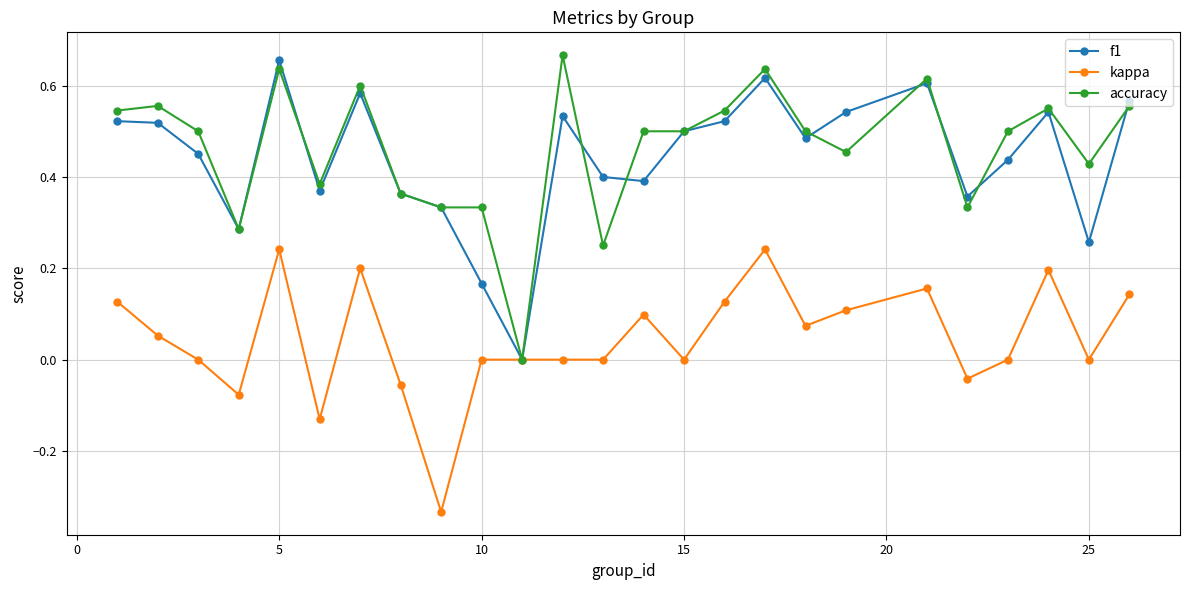

True or false: f1 has more than 0 points higher than both neighbors.

True